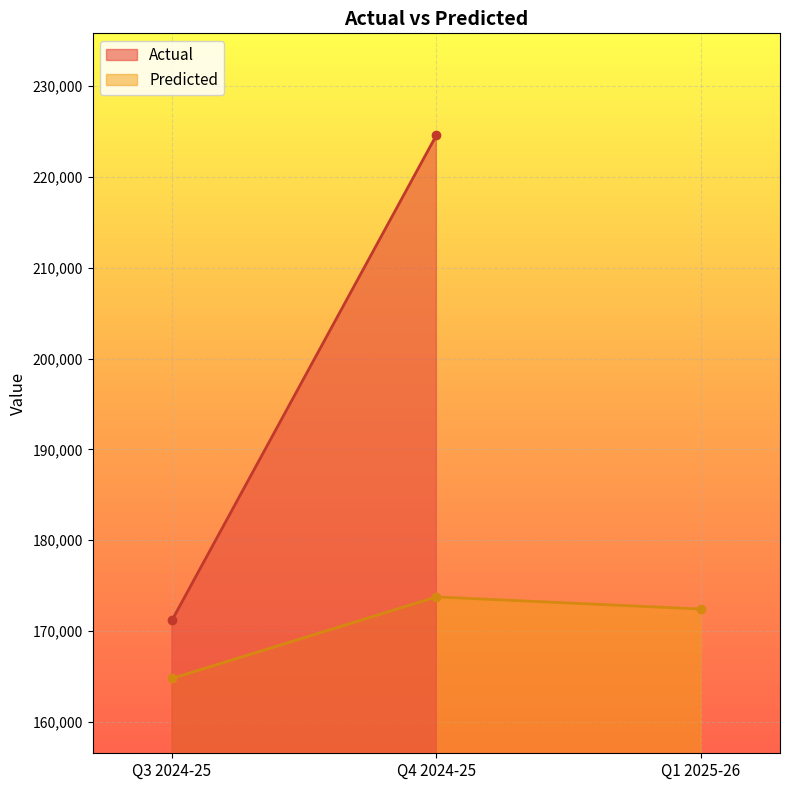

At which label is Predicted closest to 169266?

Q1 2025-26